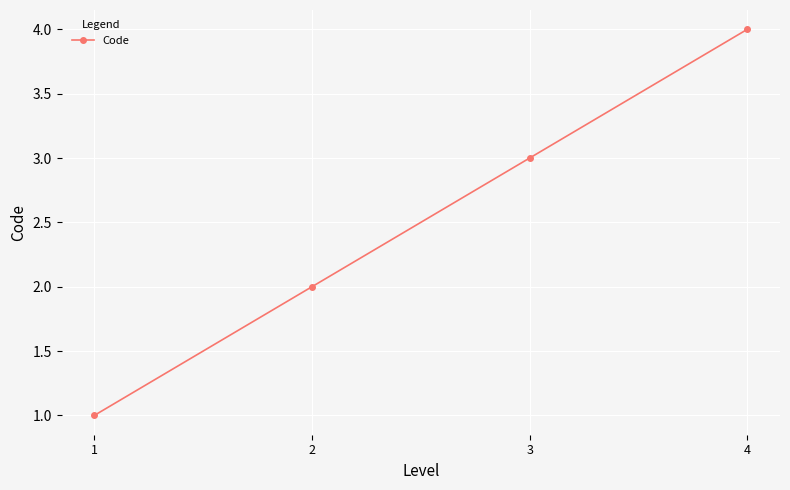

What is the difference between the second highest and second lowest values?

1